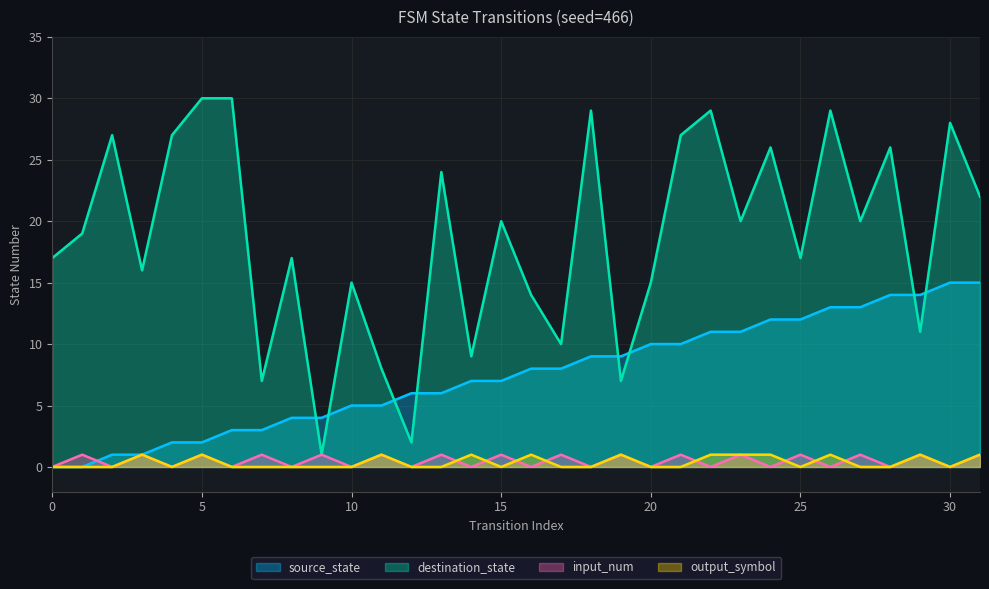

Rank the series by their maximum value, from highest to lowest.

destination_state, source_state, input_num, output_symbol